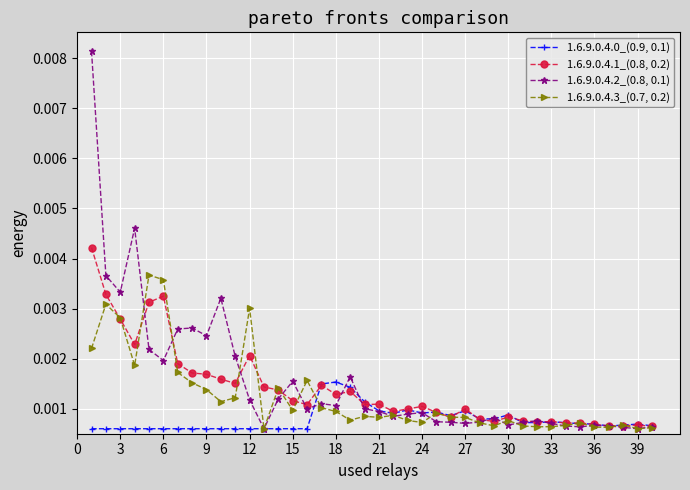

True or false: 1.6.9.0.4.2_(0.8, 0.1) has more than 0 points higher than both neighbors.

True